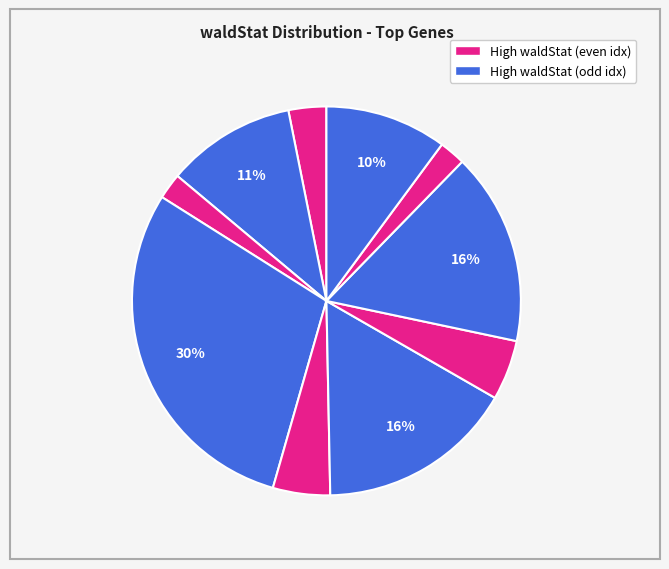

Count the number of slices in the pie.

10